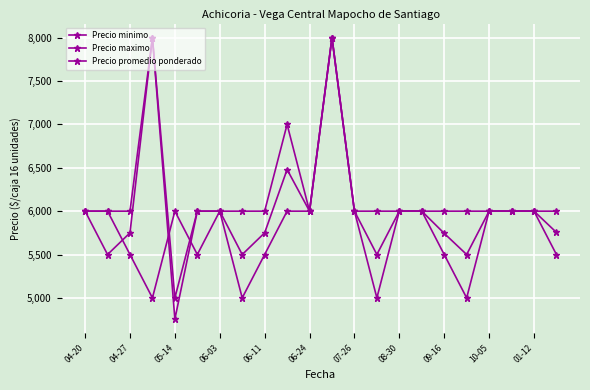

How many lines are shown in the chart?

3